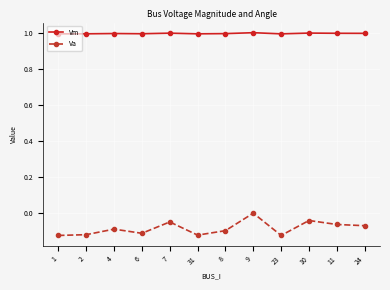

At 9, list the series in order from largest to smallest.

Vm, Va